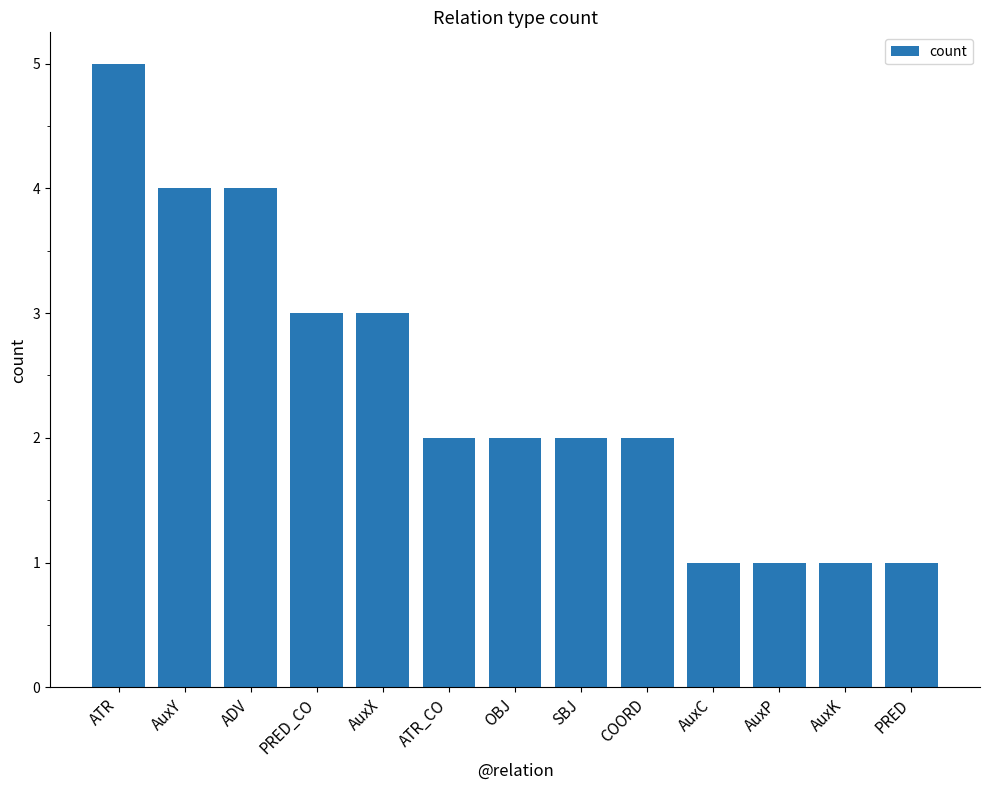

Reading left to right, extract all data points from this chart.

5	4	4	3	3	2	2	2	2	1	1	1	1